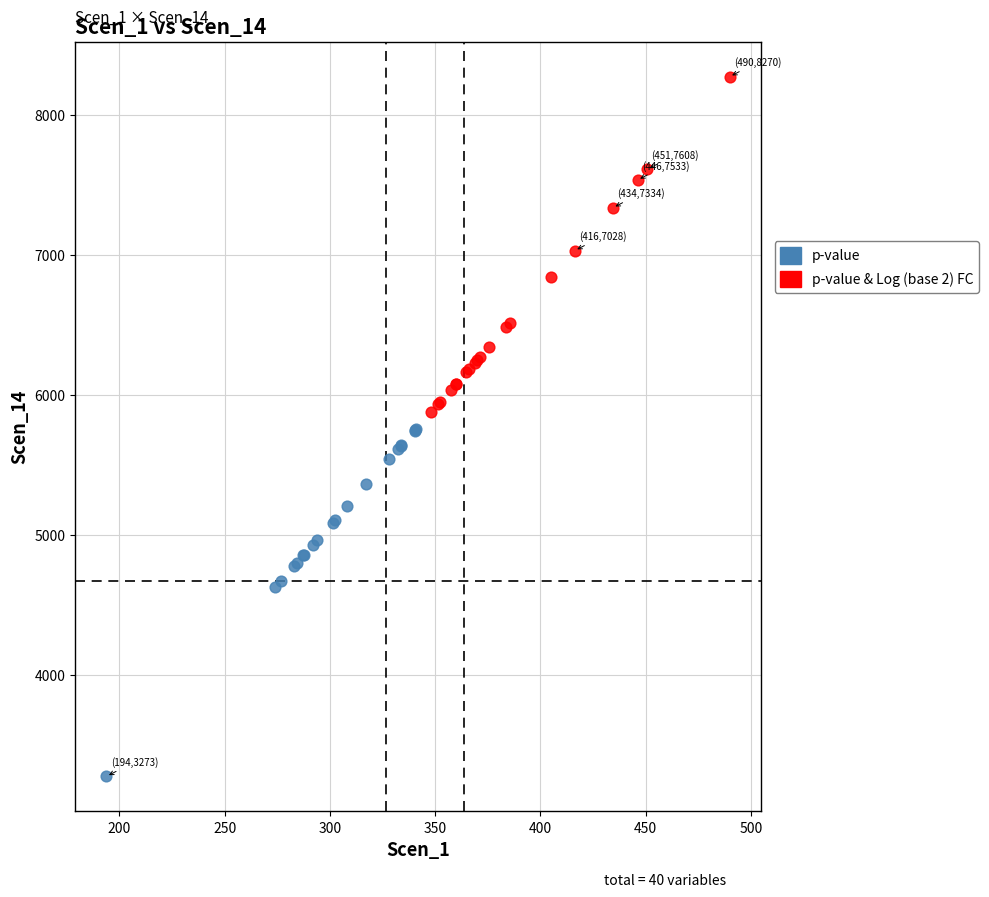

Which series reaches the maximum Y coordinate?

p-value & Log (base 2) FC